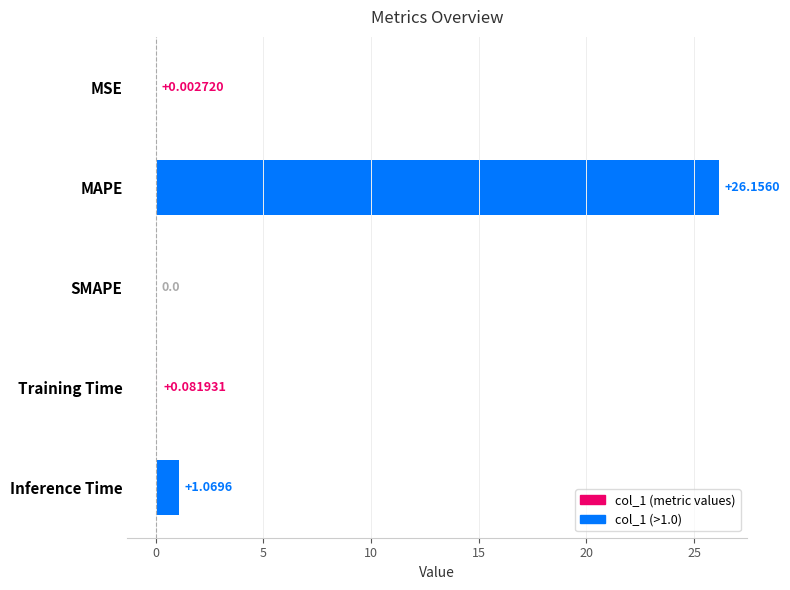

What is the sum of all values?

27.3